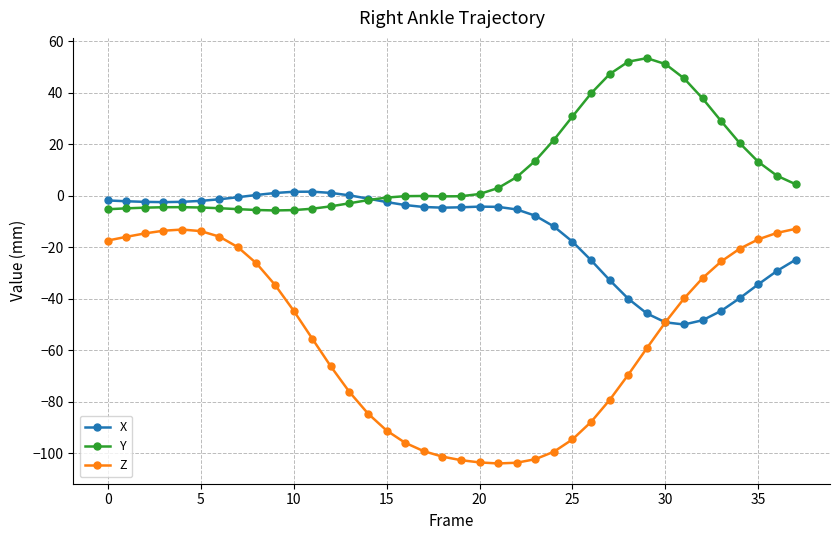

Which series has the largest range (max minus min)?

Z